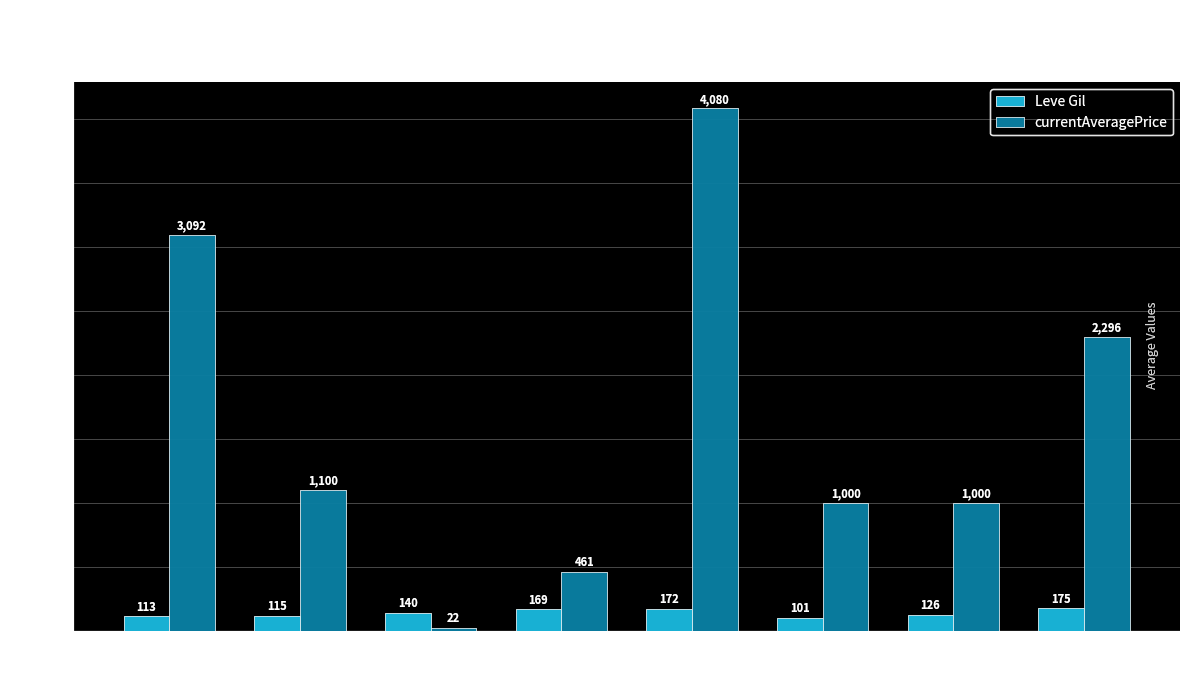

How many groups of bars are there?

8